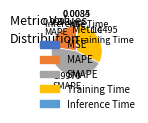

Does MAPE account for over 50% of the chart?

No